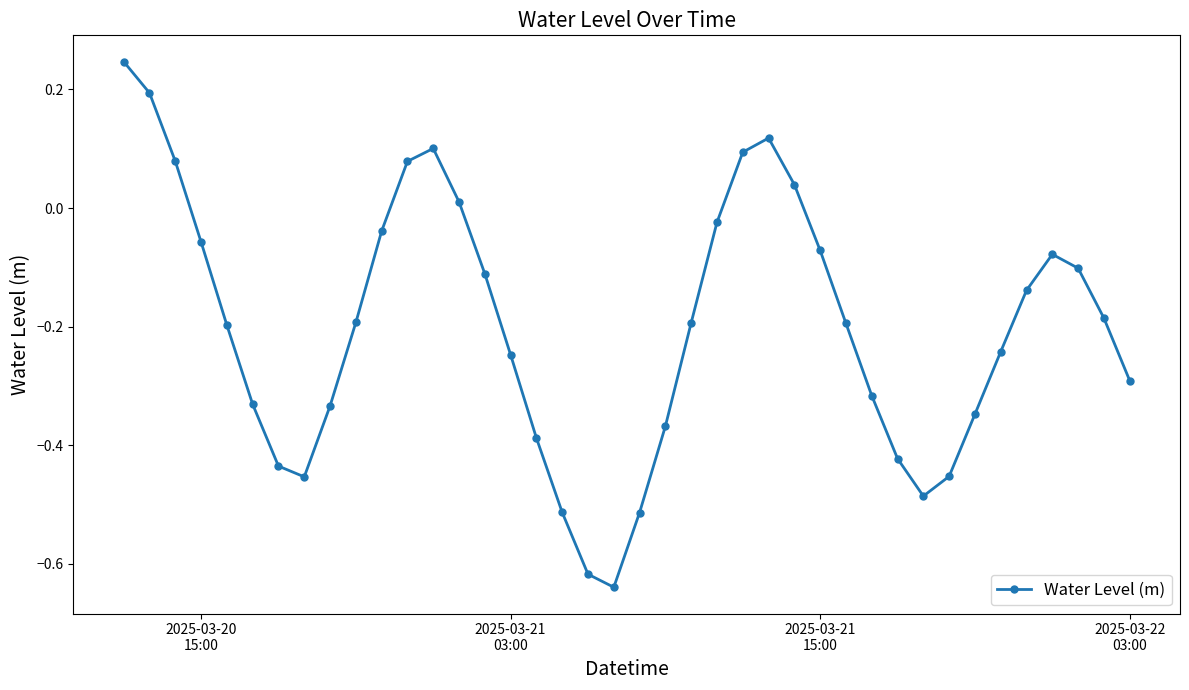

How many points are lower than both their immediate neighbors (excluding endpoints)?

3